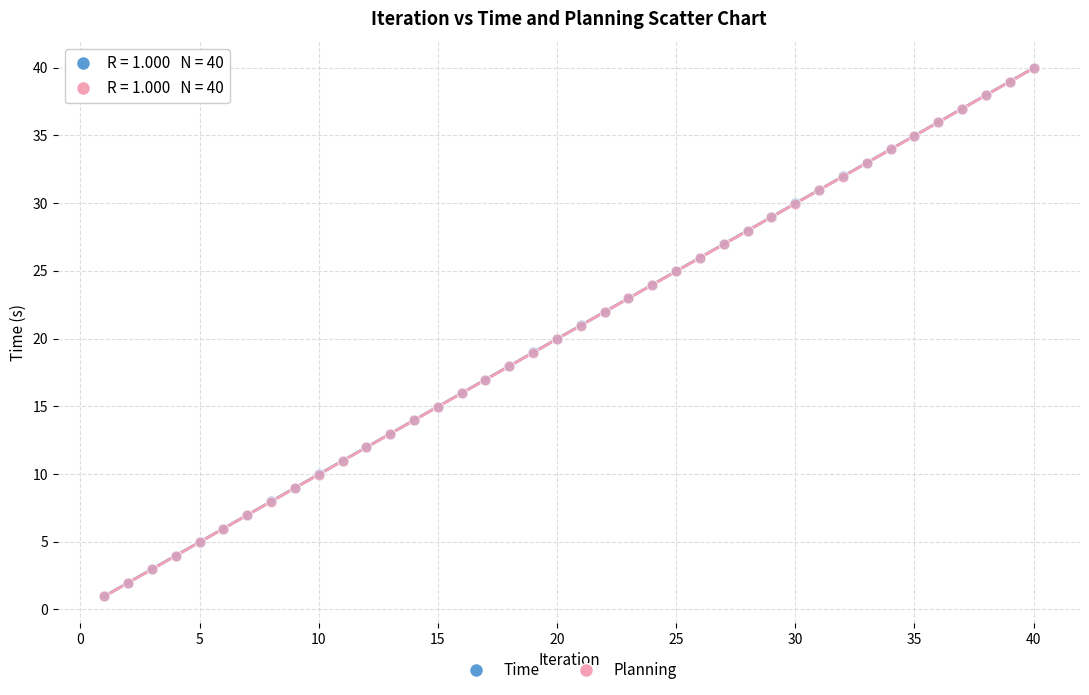

What are all the series names shown in the legend?

Time, Planning